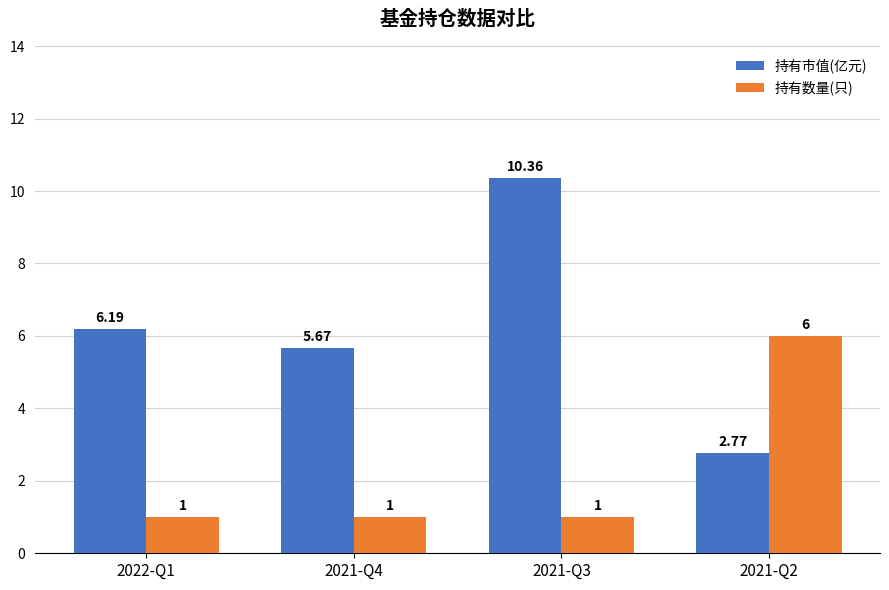

What is the label of the 4th bar from the right?

2022-Q1